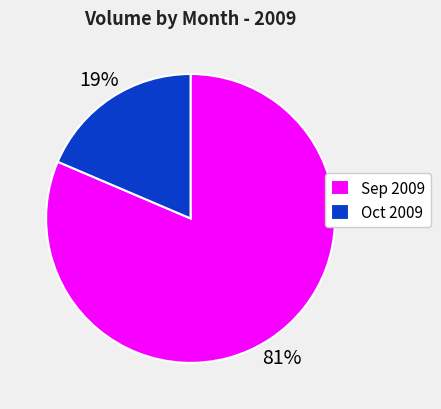

To the nearest percent, what is the average slice percentage?

50%